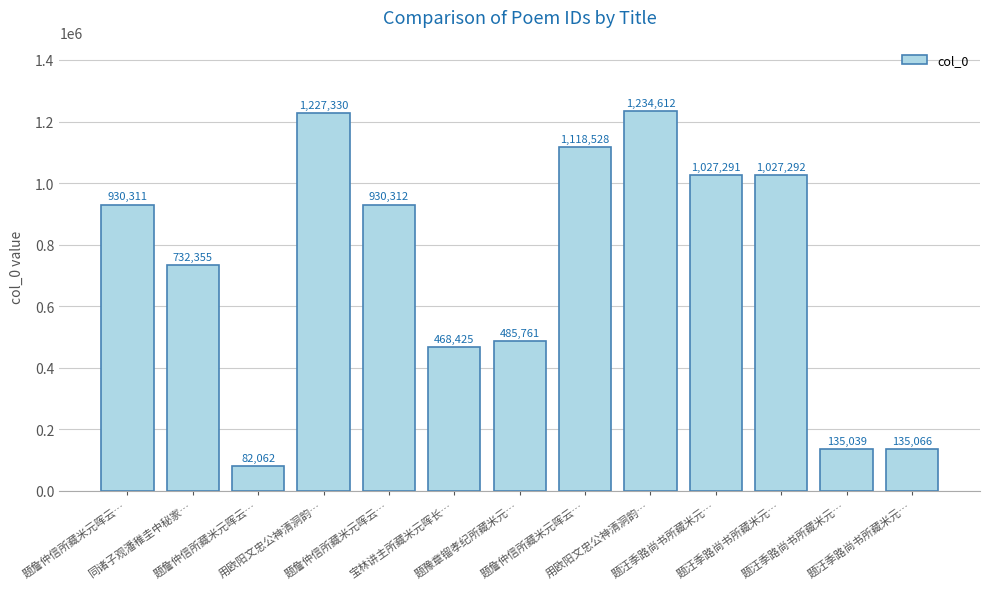

What is the change in value from 题汪季路尚书所藏米元… to 题汪季路尚书所藏米元…?

+1